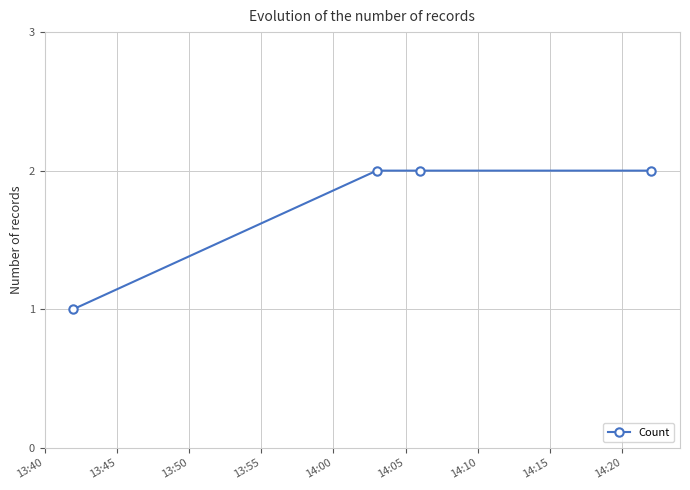

True or false: the data has more than 1 interior local peaks.

False